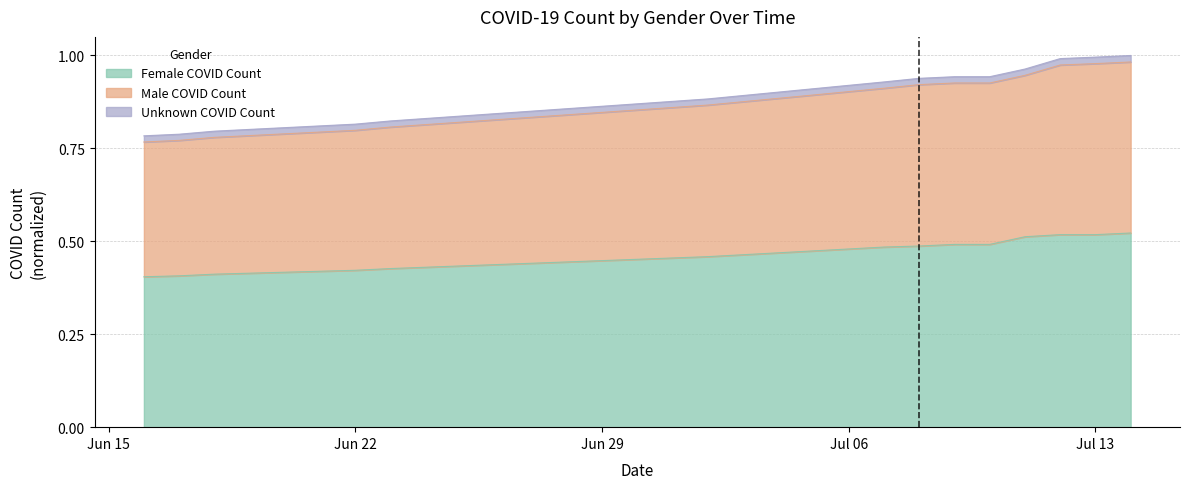

What is the difference between the maximum and minimum values in the Female COVID Count series?

0.1